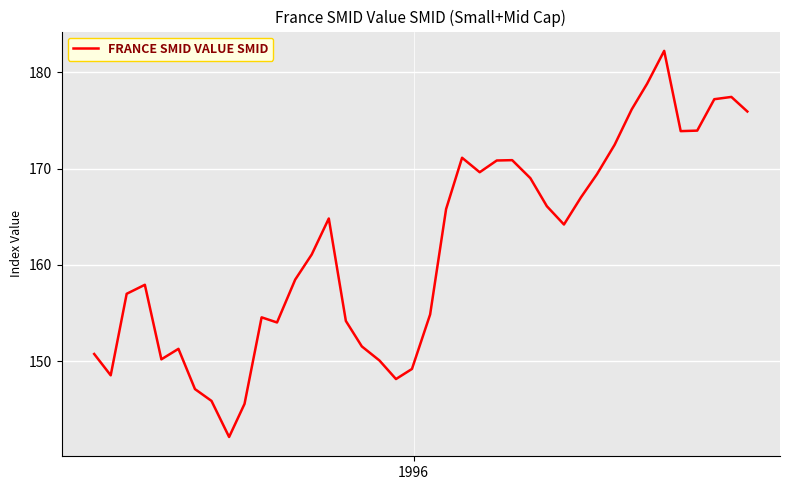

What is the minimum value shown in the chart?

142.1